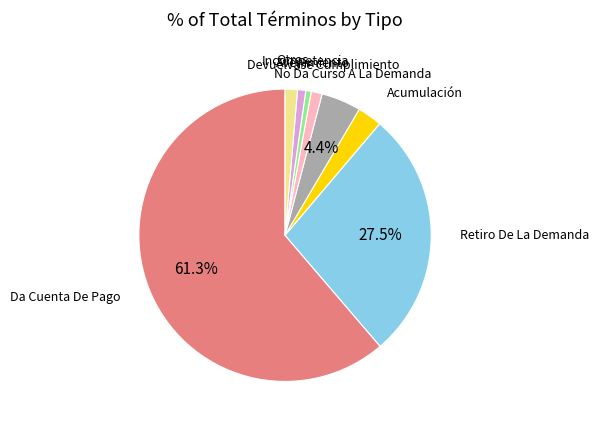

Is there any slice that represents more than half of the pie?

Yes